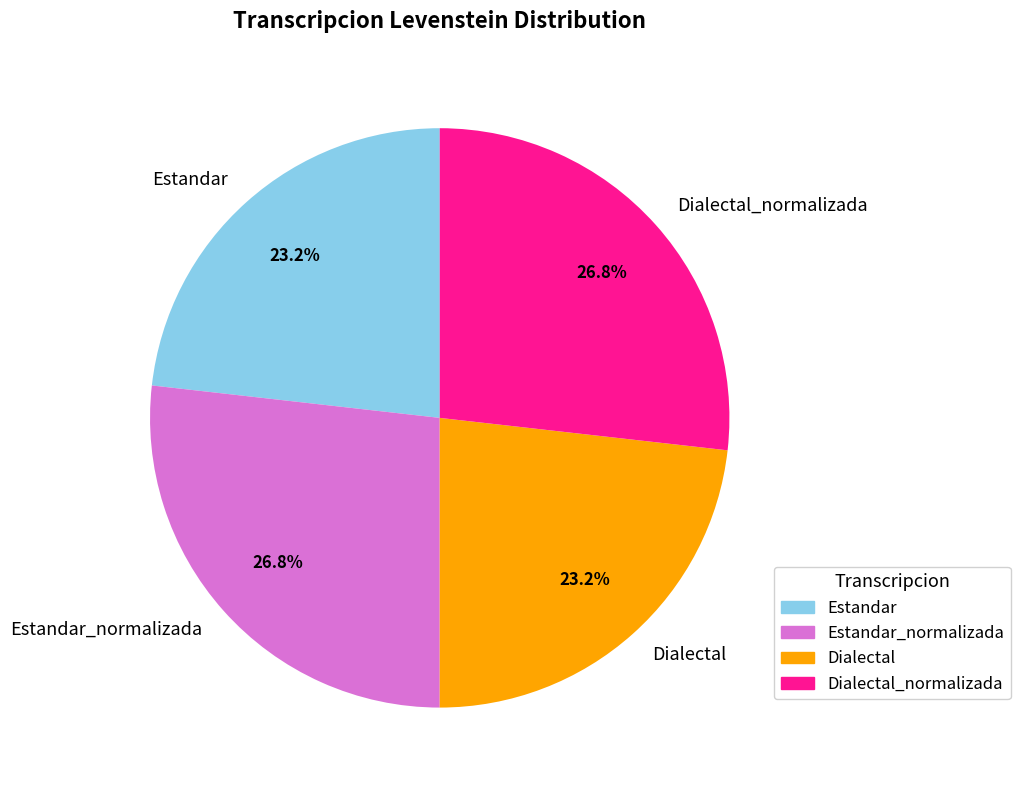

Count the number of slices in the pie.

4